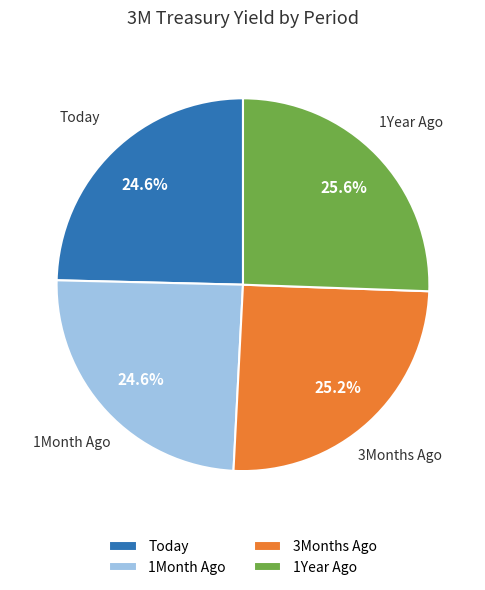

Count the number of slices in the pie.

4